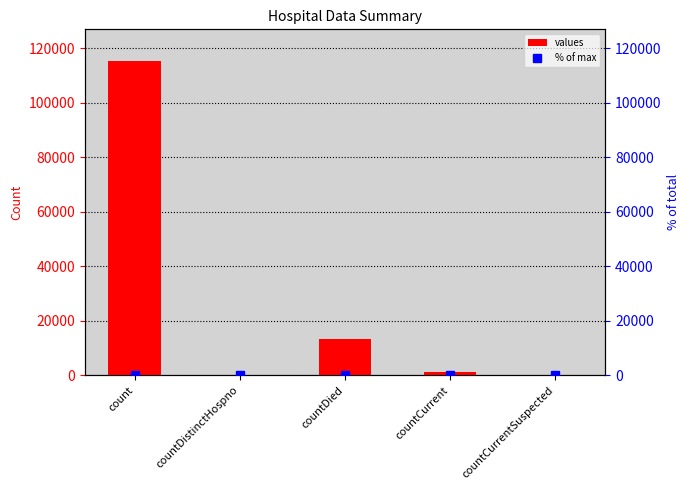

List the series in order of their overall mean, lowest first.

% of max, values